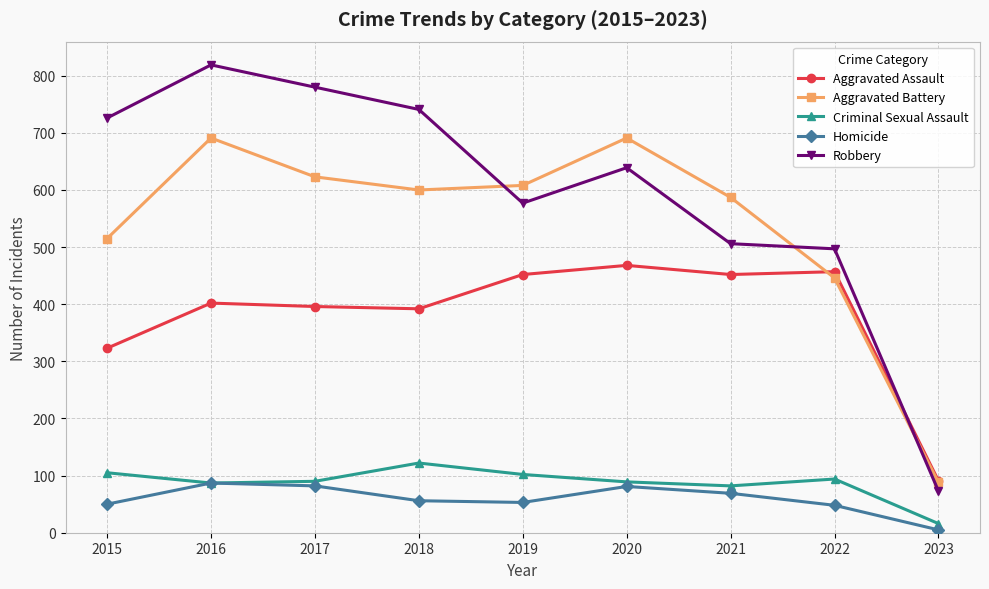

What is the difference between the Criminal Sexual Assault values at 2021 and 2017?

8